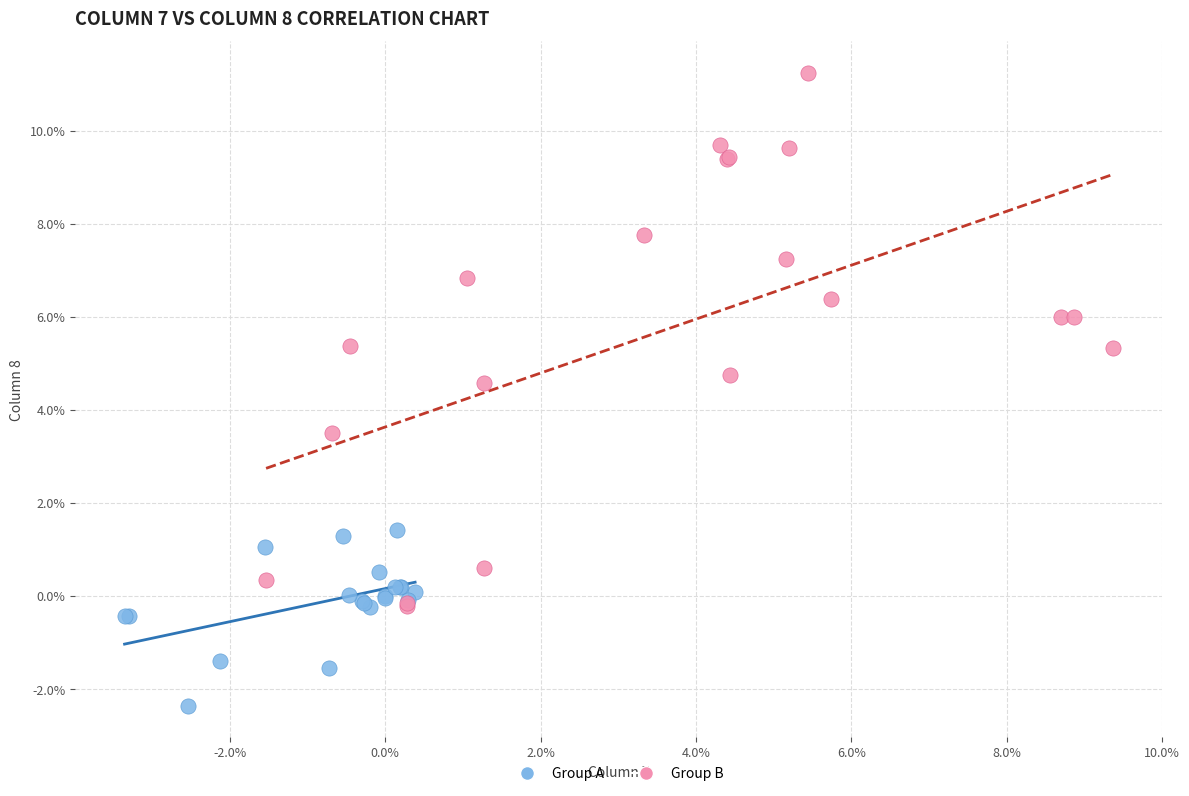

Which series reaches the maximum Y coordinate?

Group B